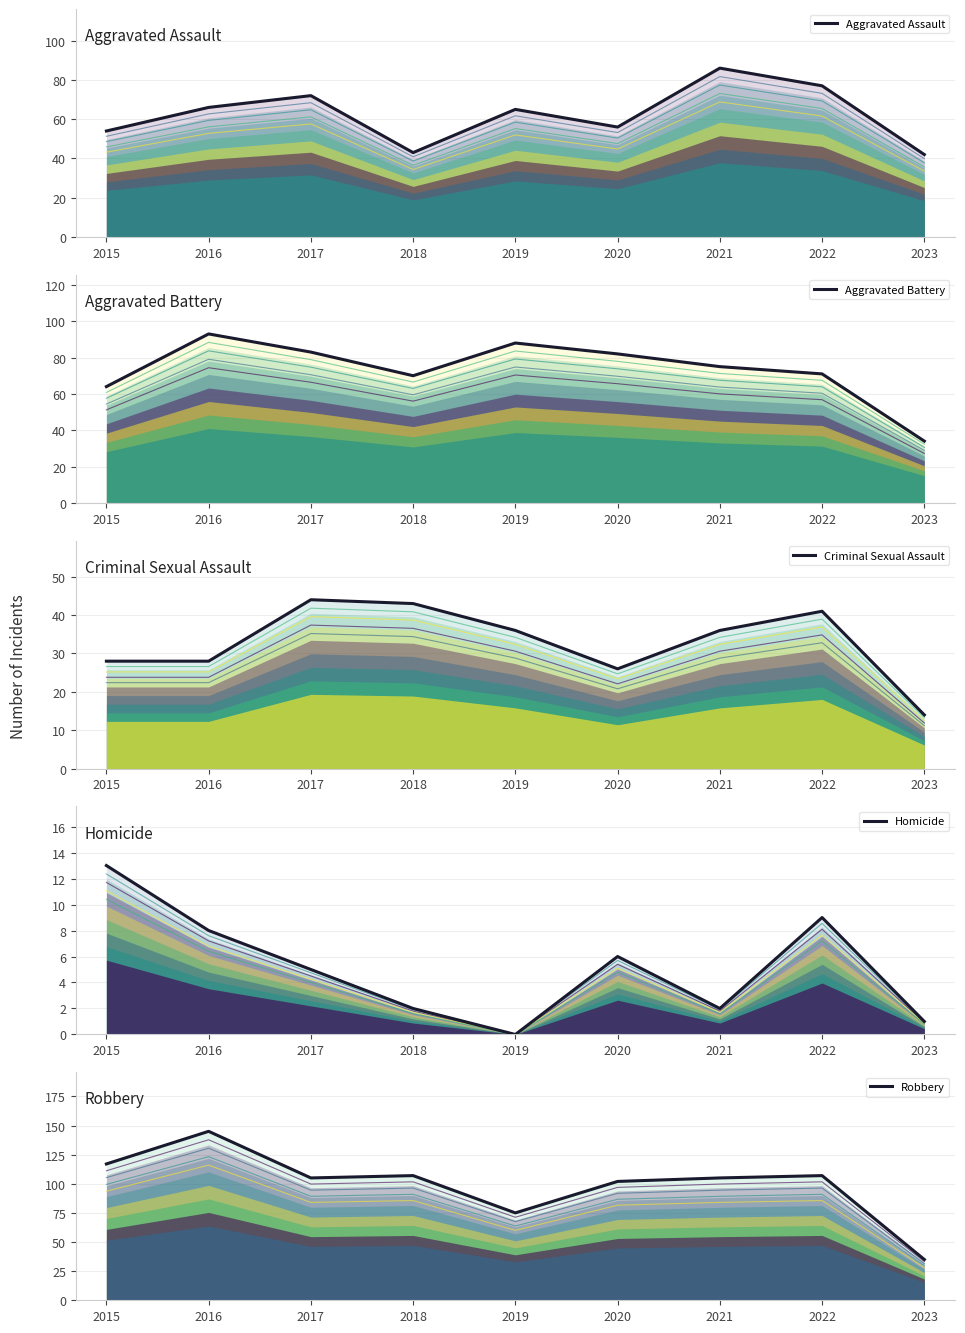

The value of Homicide at 2015 is 13. True or false?

True